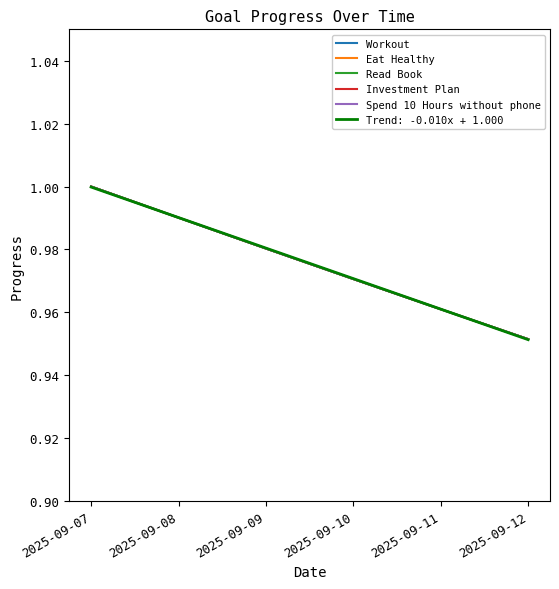

Reading left to right, what are all the values shown in this chart?

Workout: 1.0	1.0	1.0	1.0	1.0	1.0
Eat Healthy: 1.0	1.0	1.0	1.0	1.0	1.0
Read Book: 1.0	1.0	1.0	1.0	1.0	1.0
Investment Plan: 1.0	1.0	1.0	1.0	1.0	1.0
Spend 10 Hours without phone: 1.0	1.0	1.0	1.0	1.0	1.0